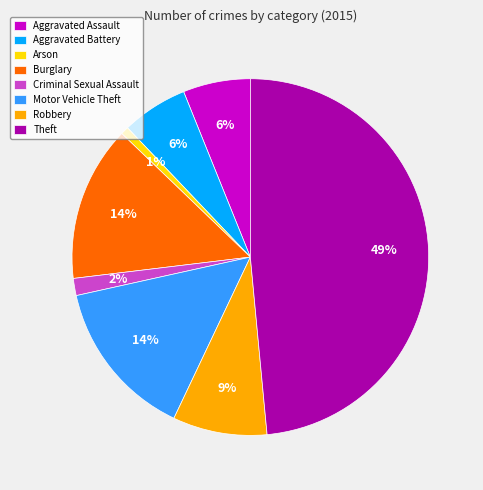

Which slice is the smallest?

Arson